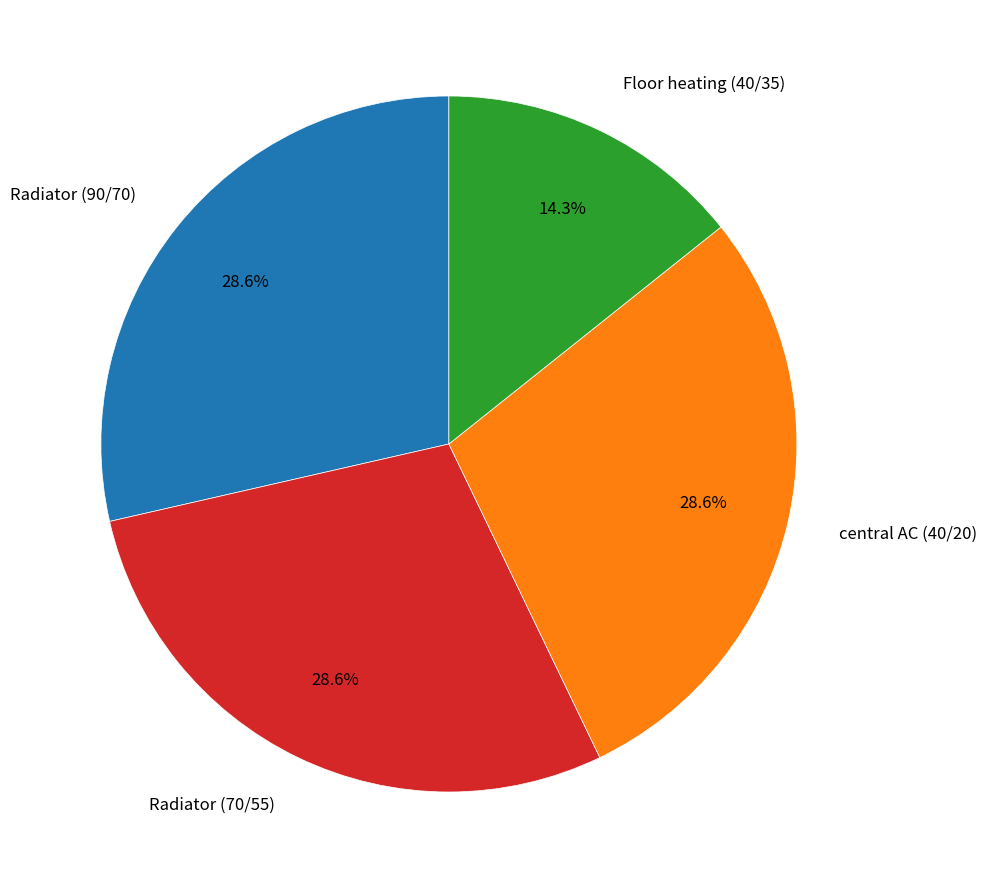

To the nearest percent, what is the difference between the largest and smallest slice percentages?

14%